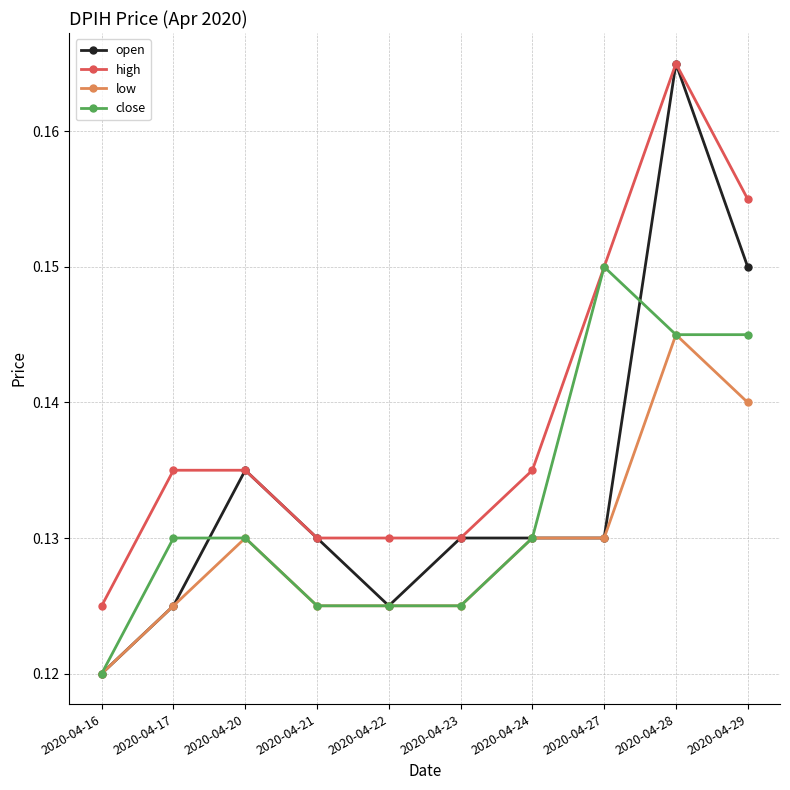

Which series has the largest total across all categories?

high